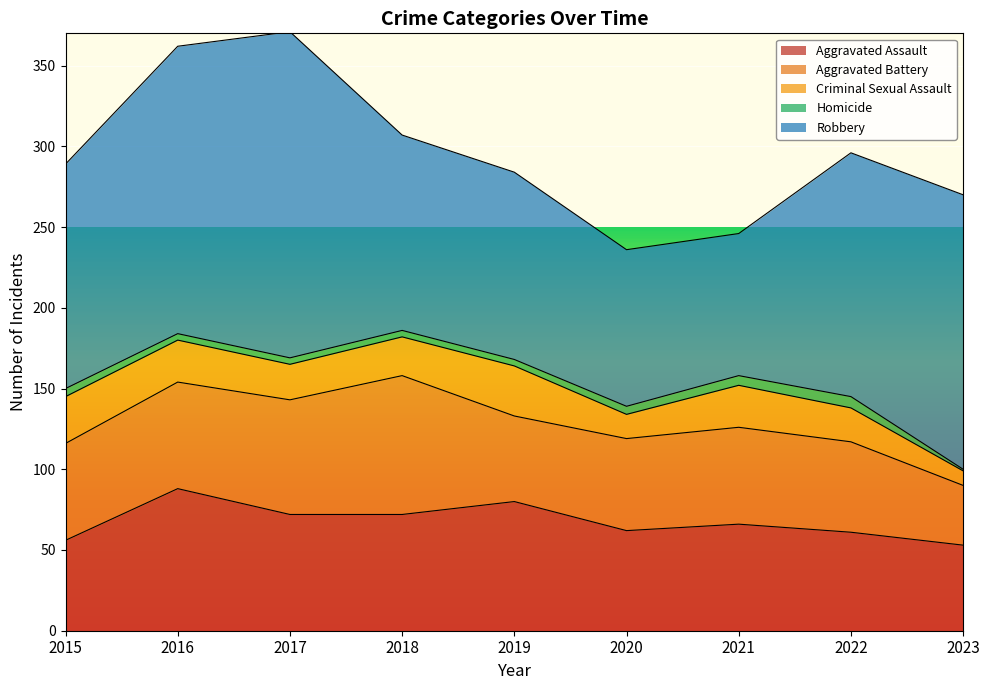

Is it true that Criminal Sexual Assault equals 9 at 2021?

False